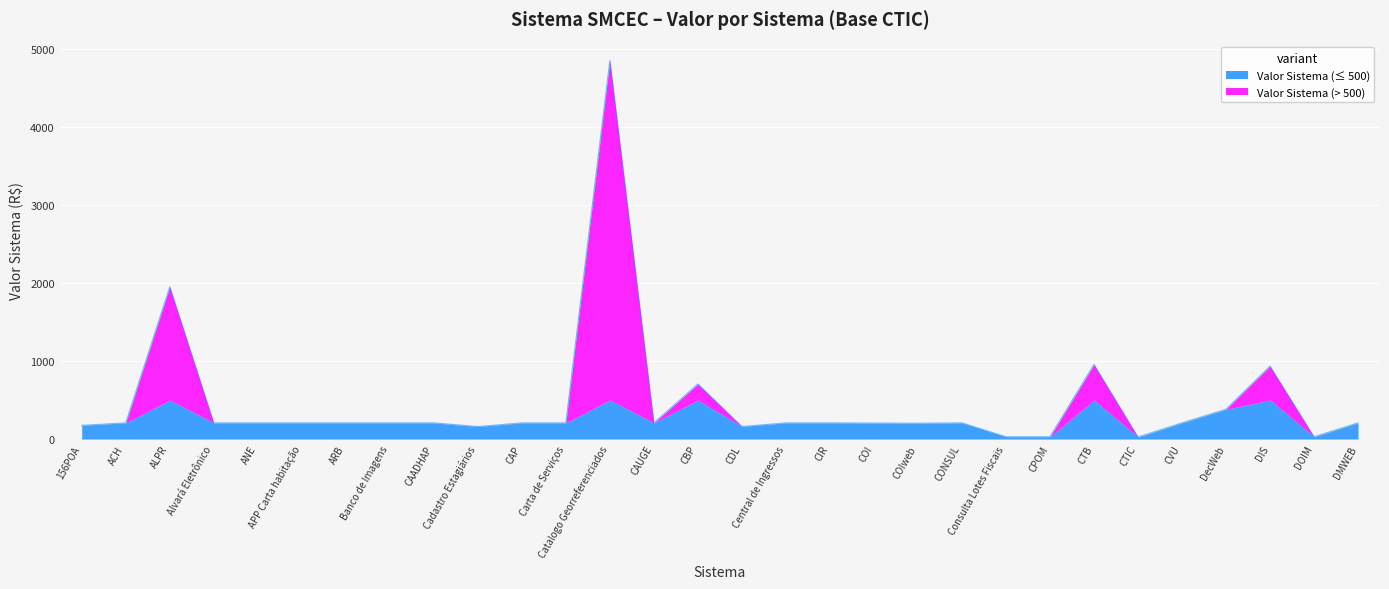

What is the highest value of the Valor Sistema (≤ 500) series?

500.0